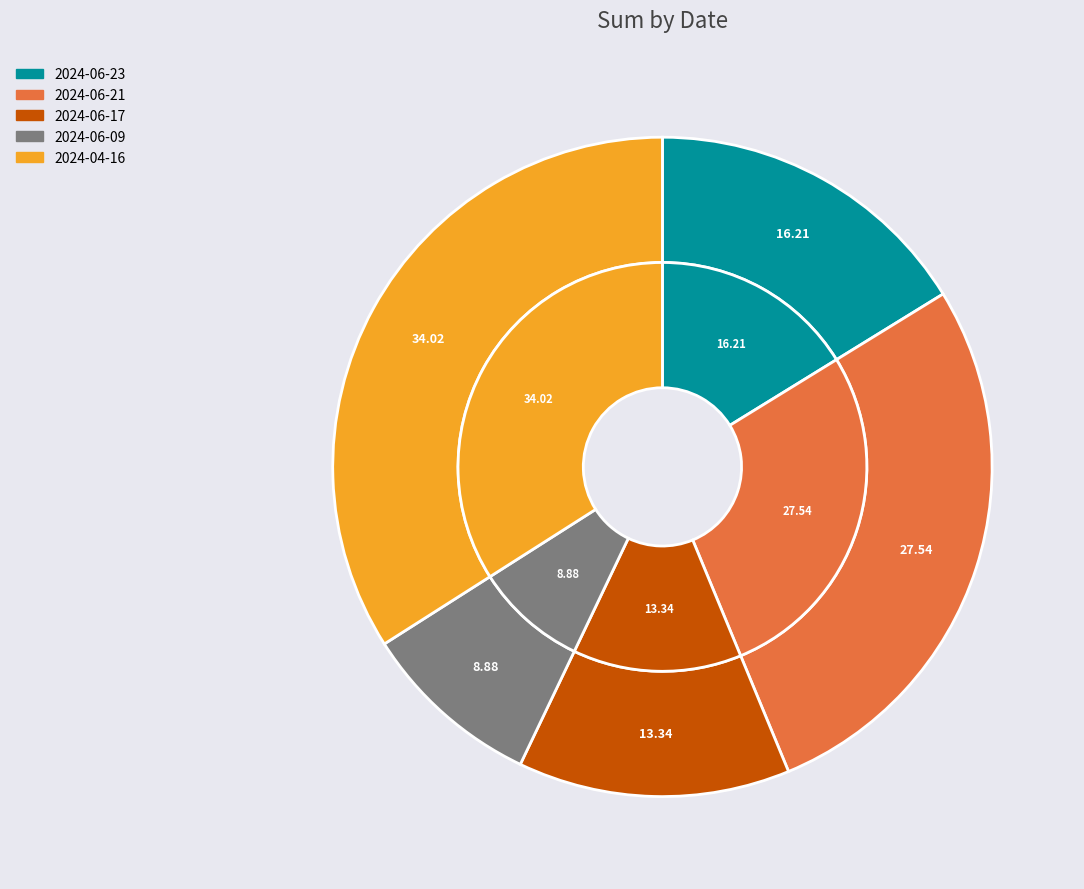

To the nearest percent, what is the difference between the 2024-06-21 and 2024-06-23 slice percentages?

11%